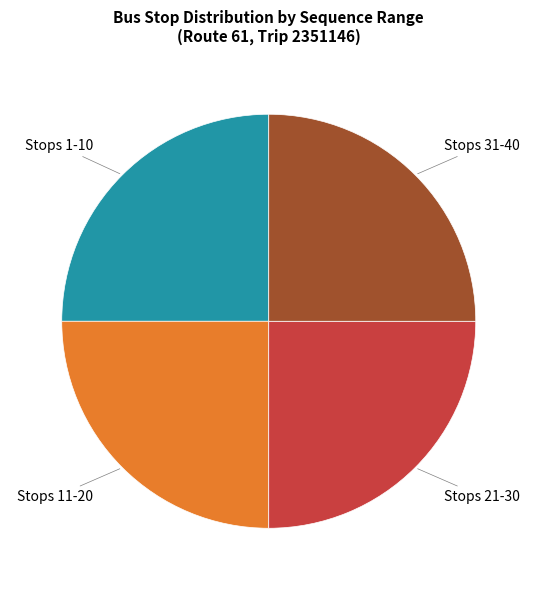

How many segments does this pie chart have?

4